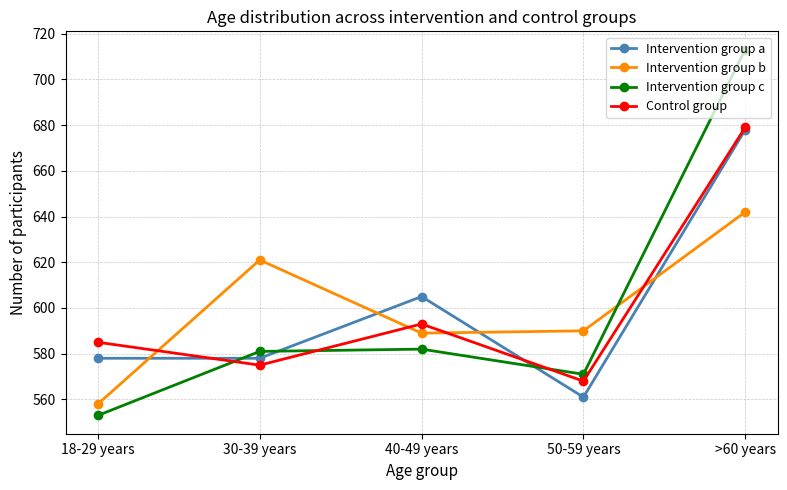

Rank the categories by Control group value from lowest to highest.

50-59 years, 30-39 years, 18-29 years, 40-49 years, >60 years